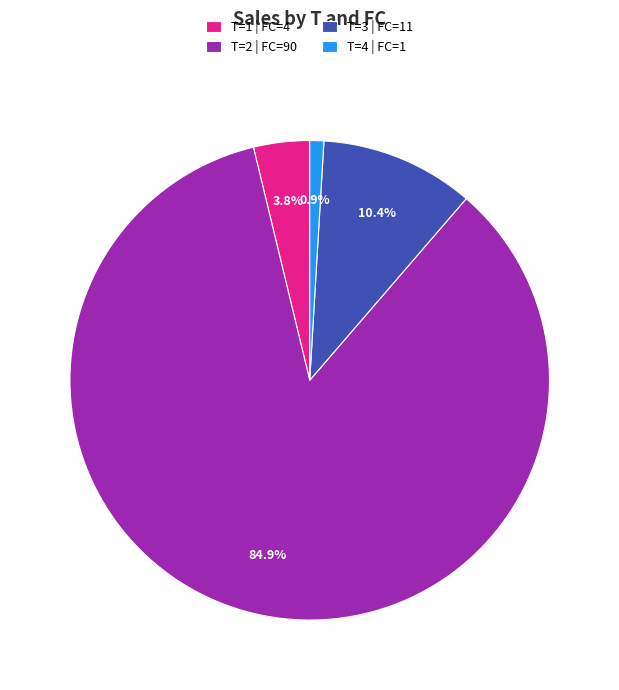

How many segments does this pie chart have?

4